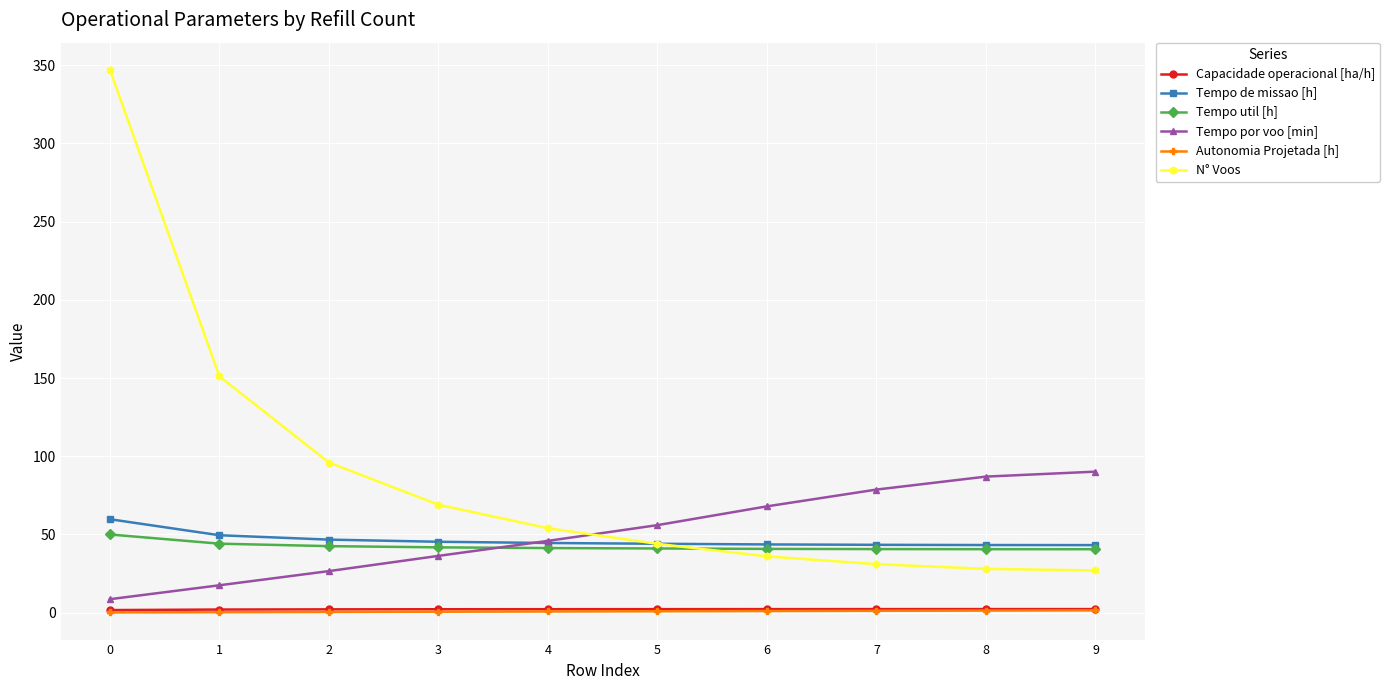

What is the difference between the Tempo de missao [h] values at 6 and 1?

5.9